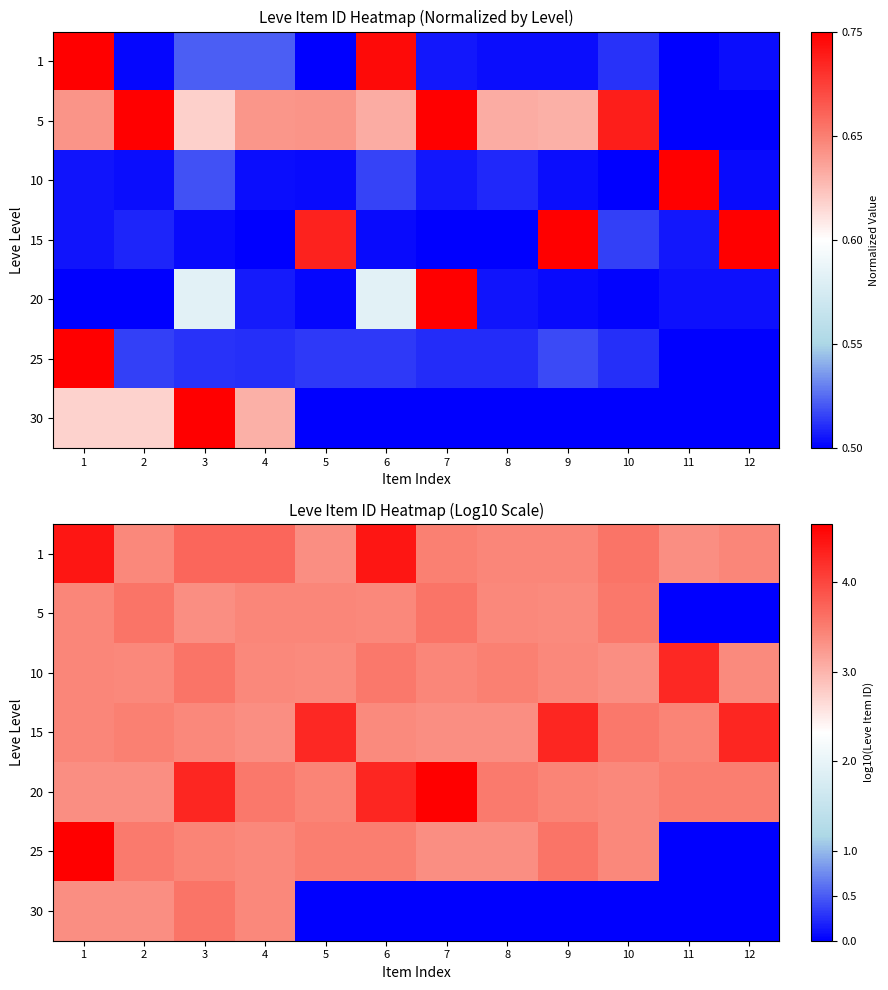

What is the difference between the maximum and minimum values in the 30 series?

3.6